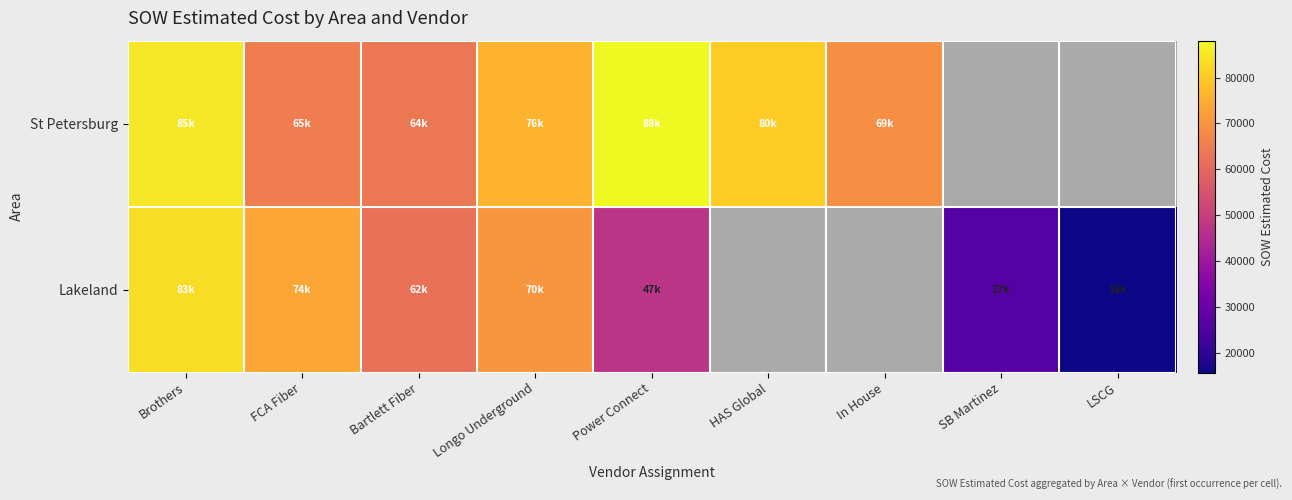

What is the sum of the St Petersburg values at Longo Underground and Power Connect?

164173.0